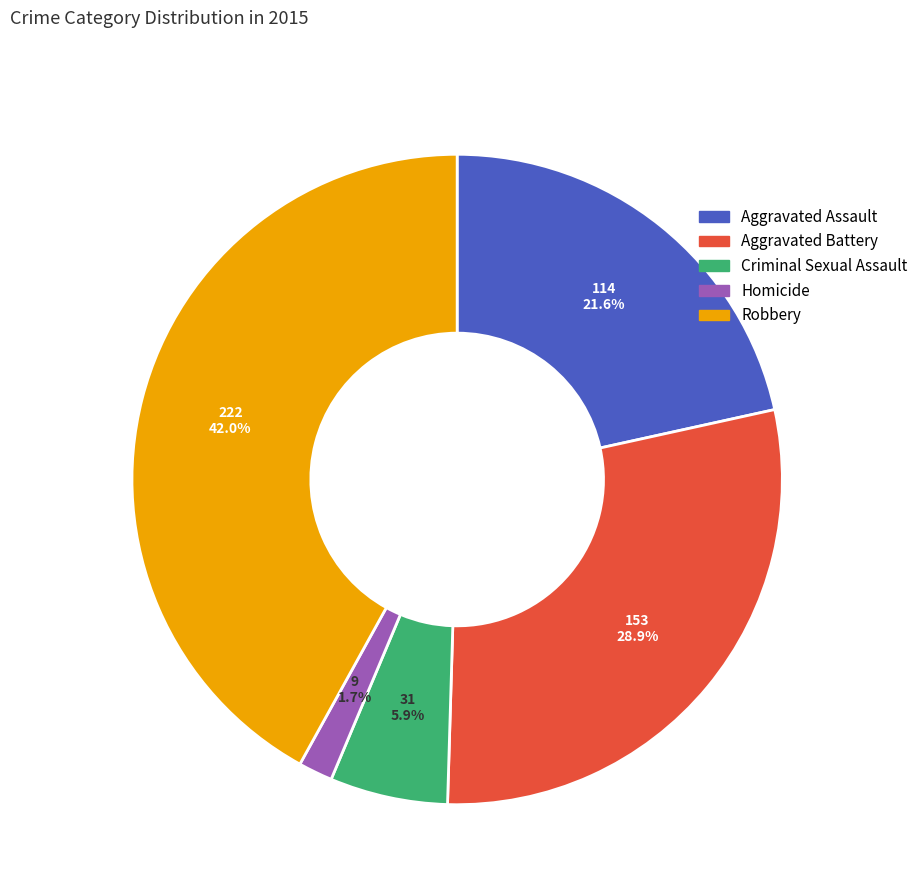

Is there any slice that represents more than half of the pie?

No